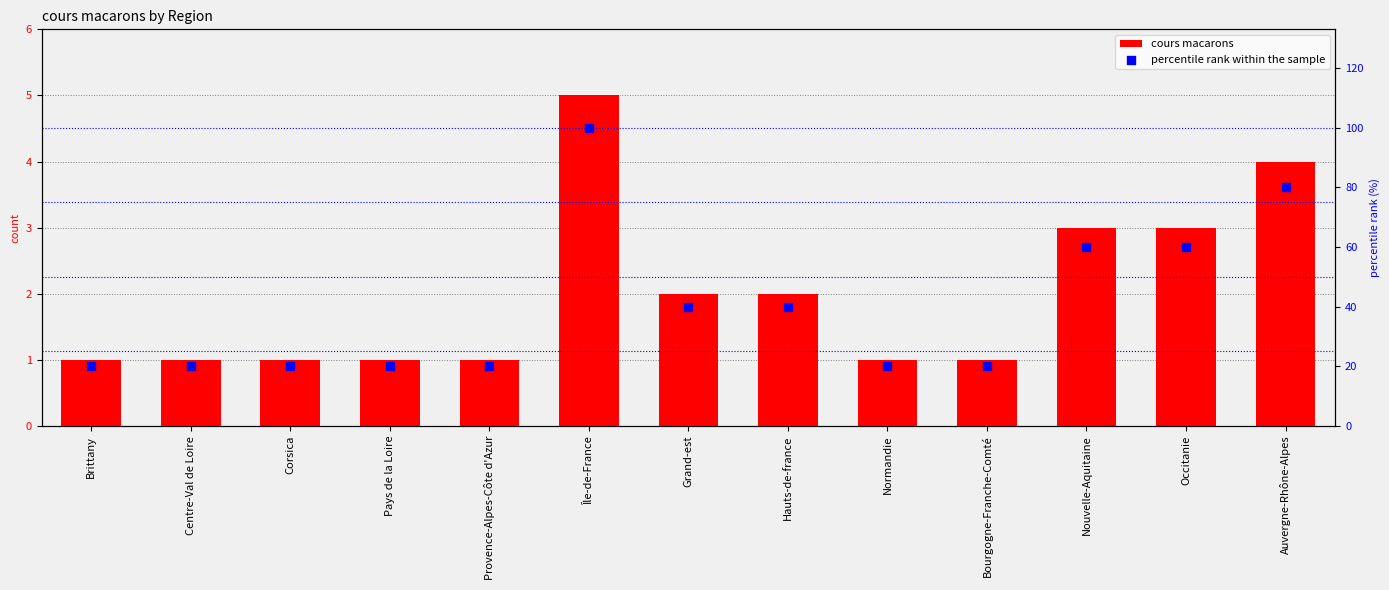

Which series has the widest spread of Y values?

percentile rank within the sample